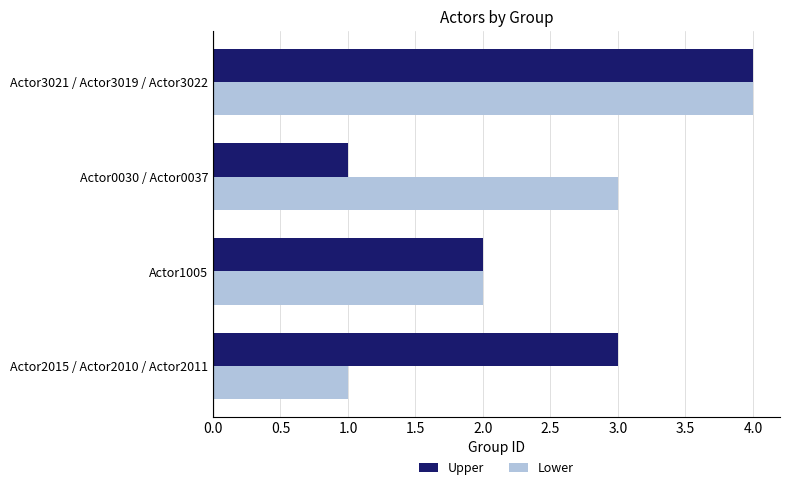

Which series changed the most between Actor0030 / Actor0037 and Actor3021 / Actor3019 / Actor3022?

Upper